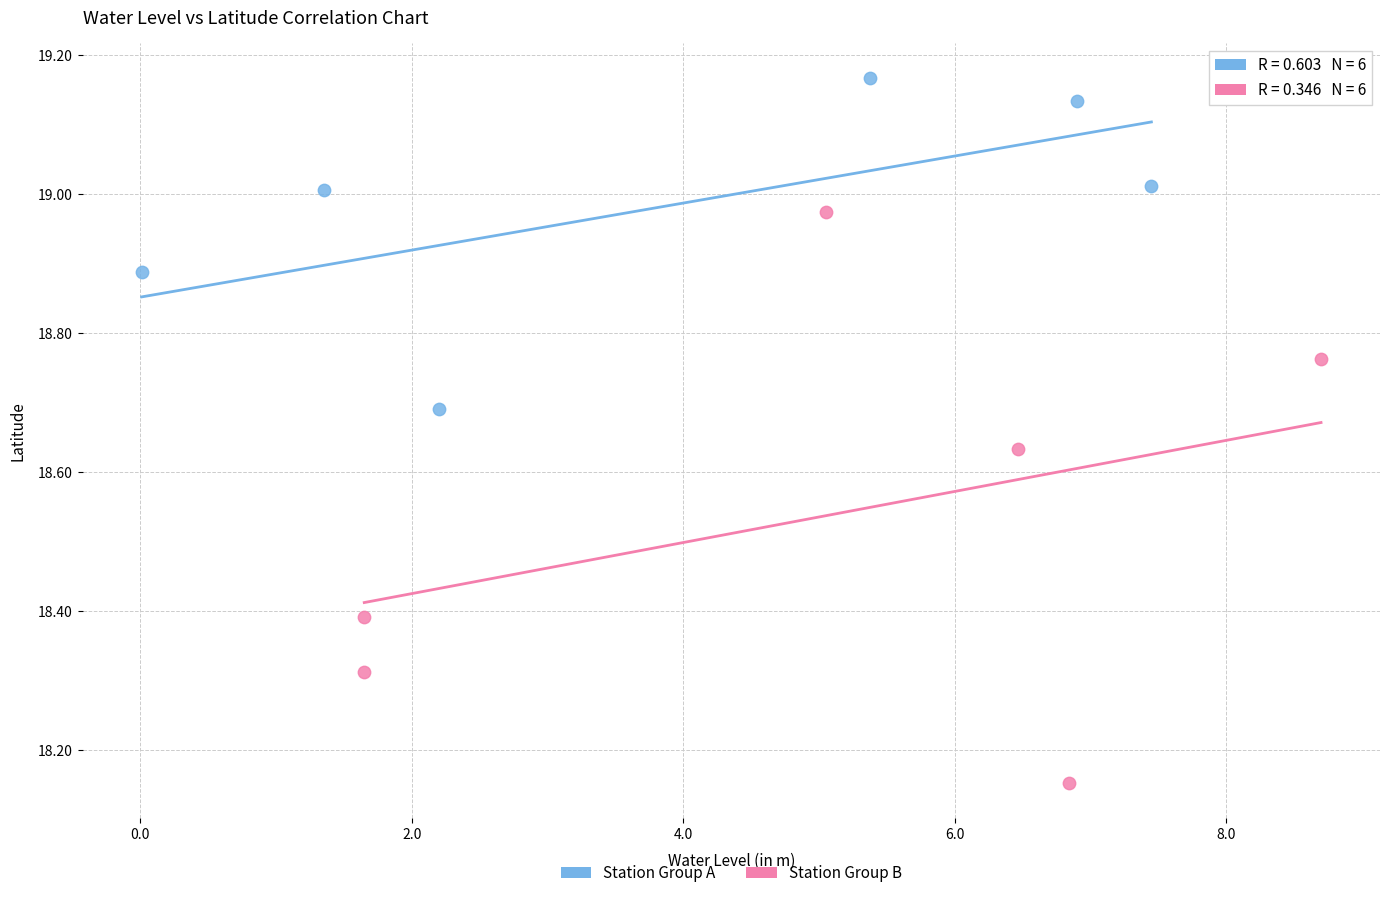

What are all the series names shown in the legend?

Station Group A, Station Group B